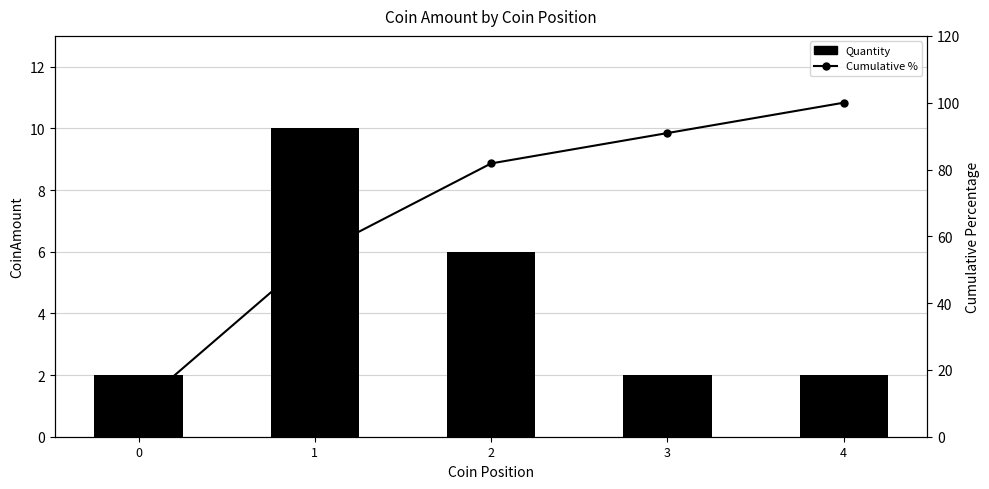

How many groups of bars are there?

5